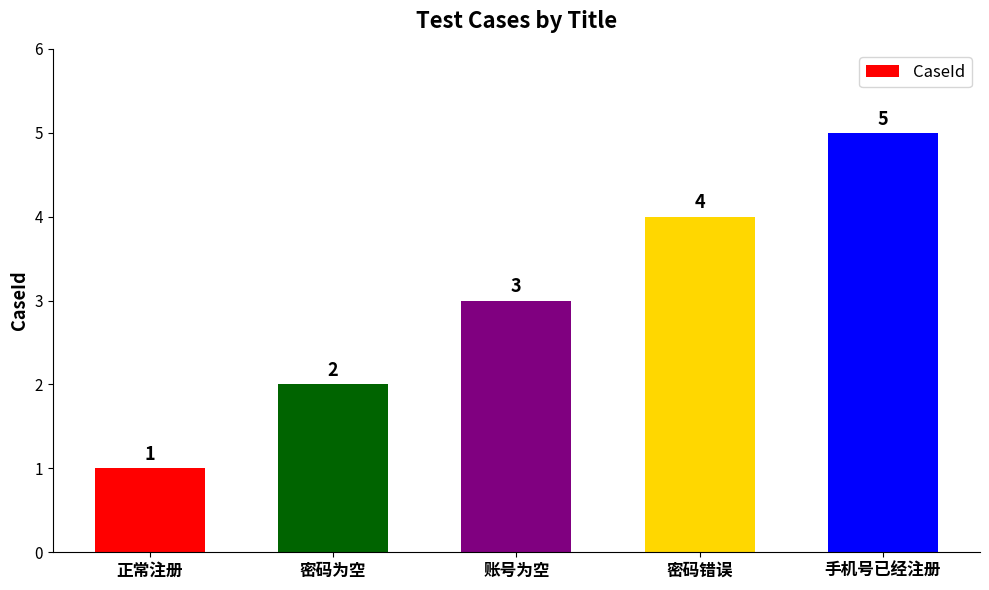

What is the sum of the values at 密码为空 and 手机号已经注册?

7